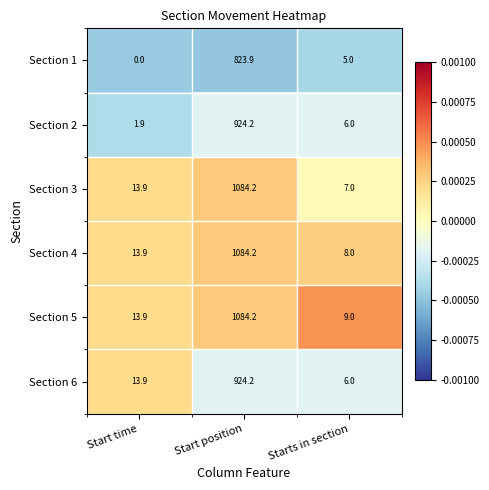

At which category does the chart reach its minimum across all series?

Start time